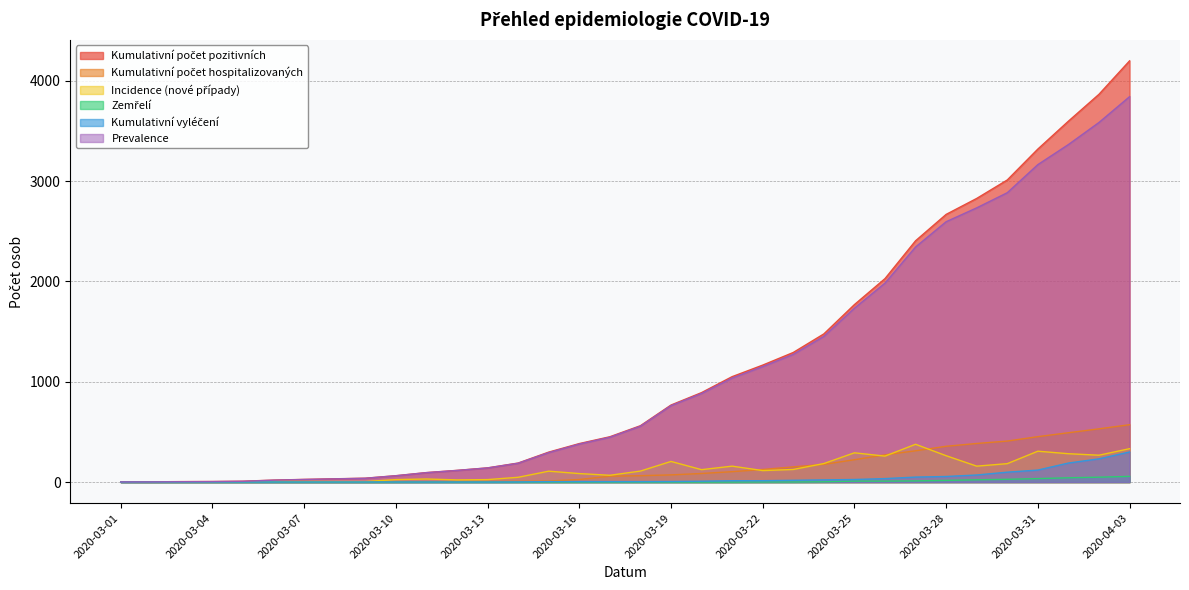

What is the minimum value for Prevalence?

2